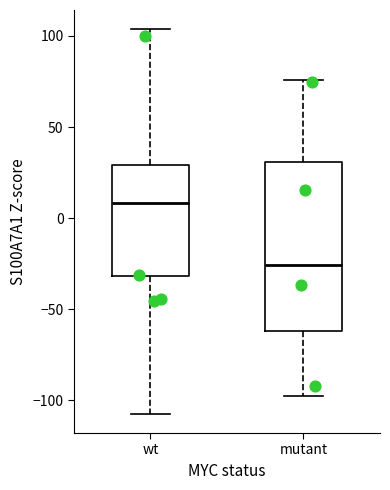

Where does the lower whisker of the box for mutant end on the y-axis? The values are not printed on the chart, so give them approximately, as read against the axis.

-100